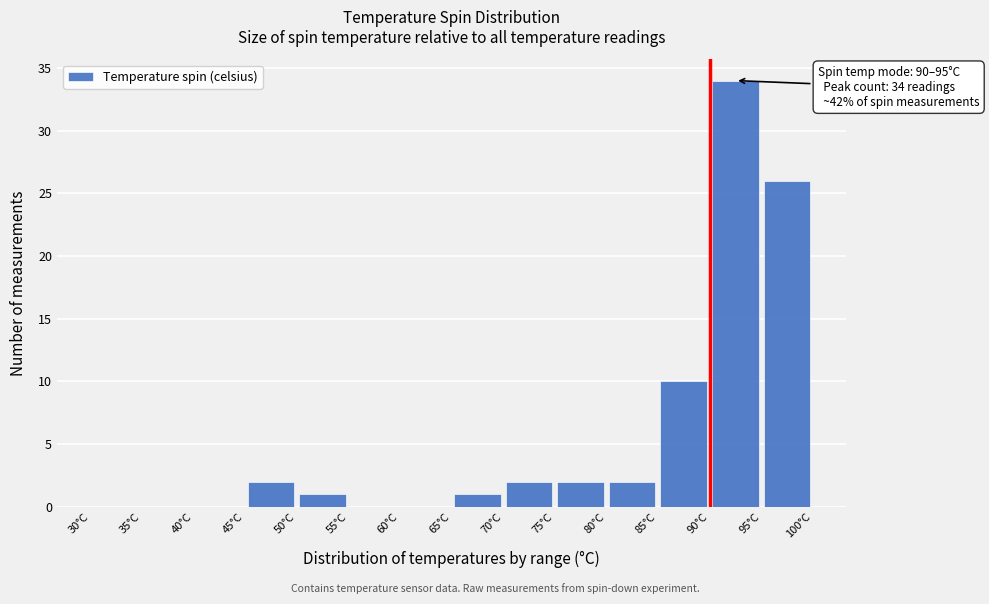

Which range on the x-axis has the tallest bar?

90 to 95